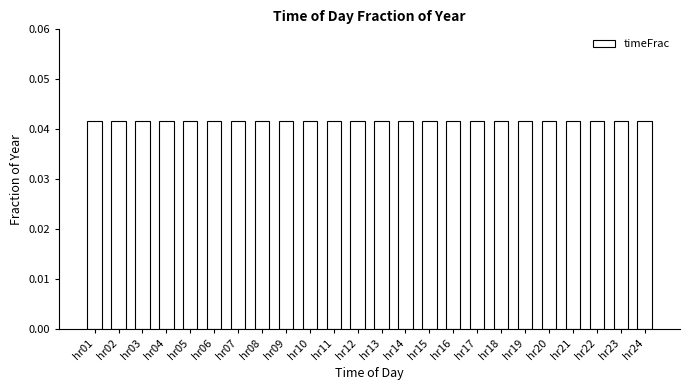

What is the sum of all values?

1.0